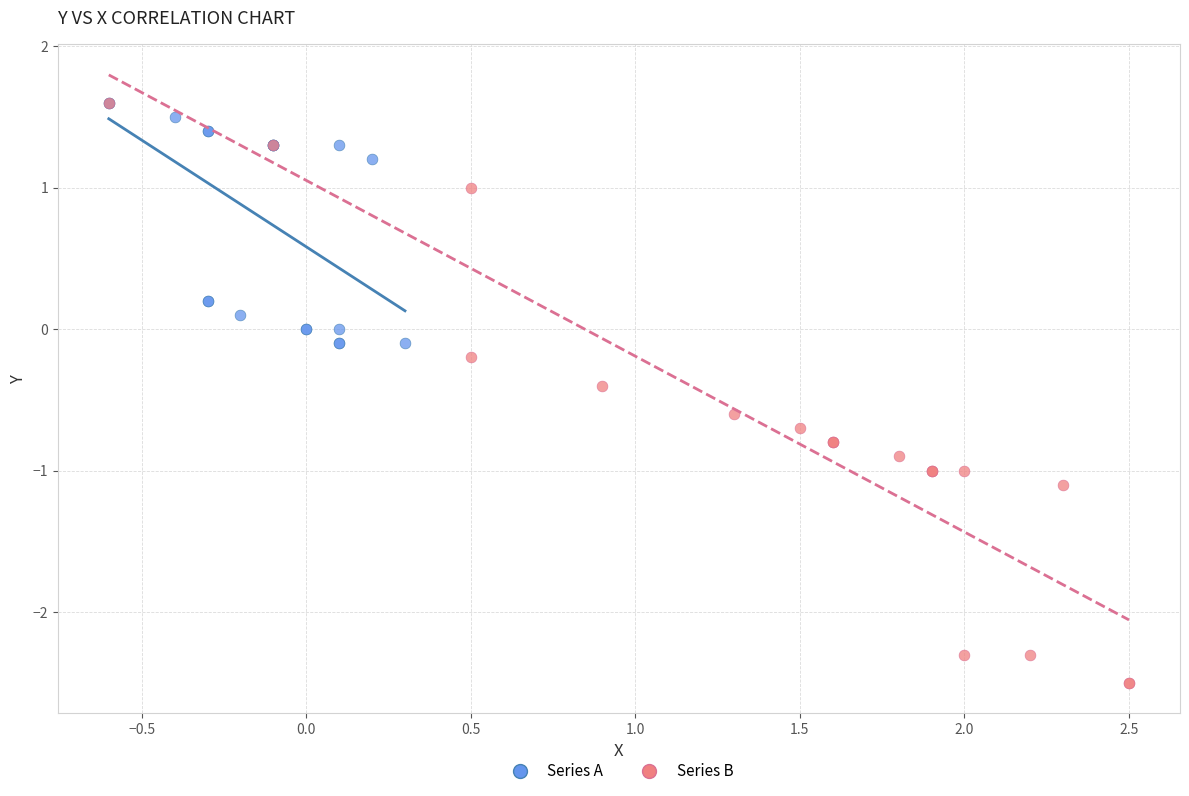

Which series has the widest spread of Y values?

Series B